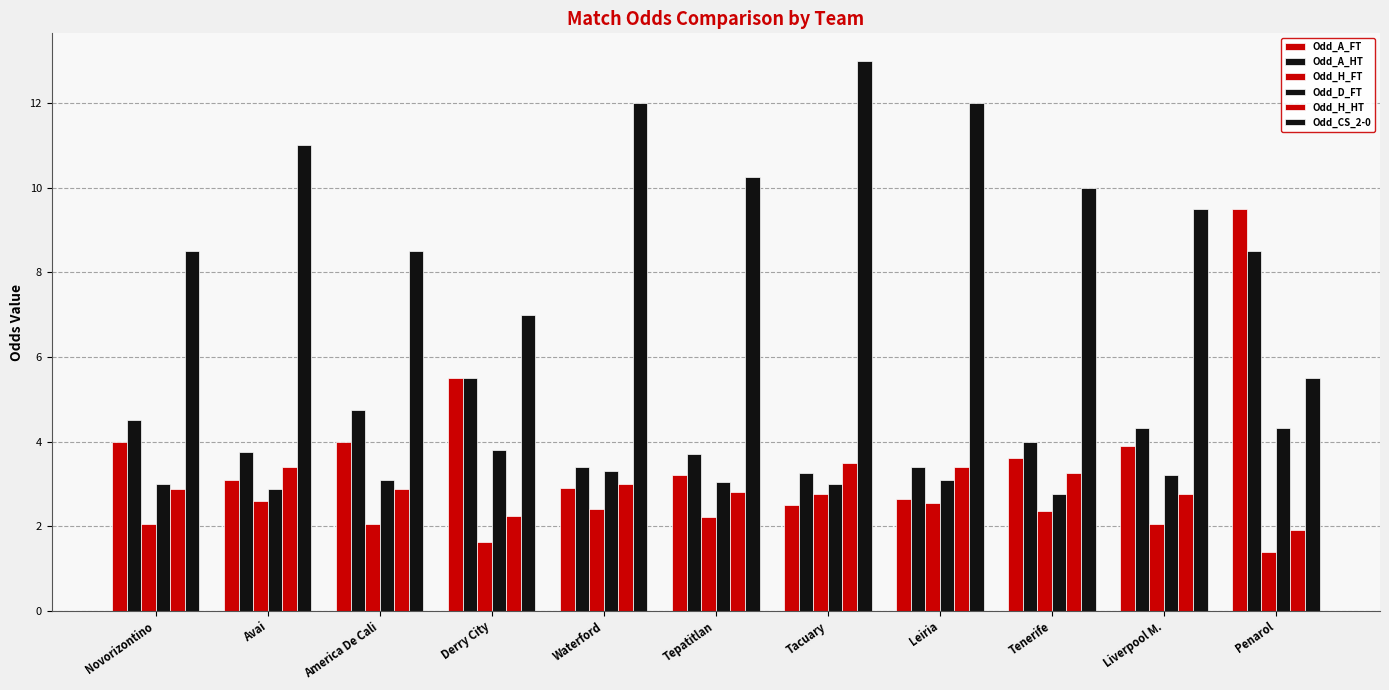

How many data points does each series have?

11